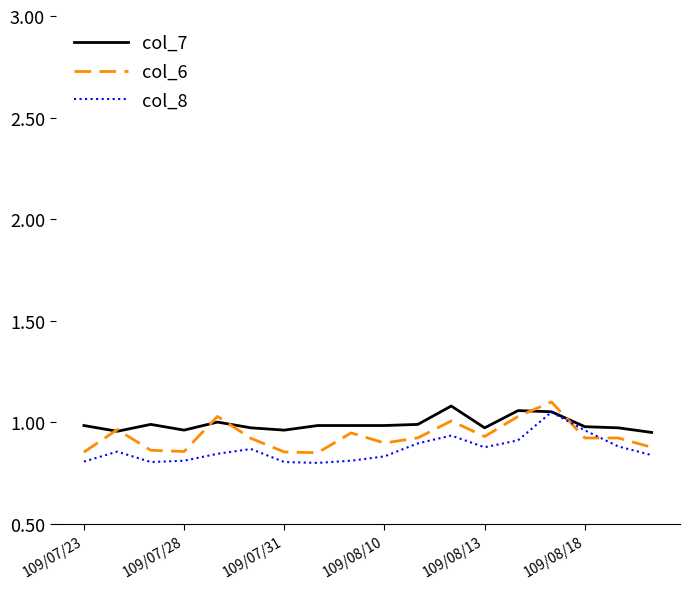

Is this an area chart (filled region under the line)?

No